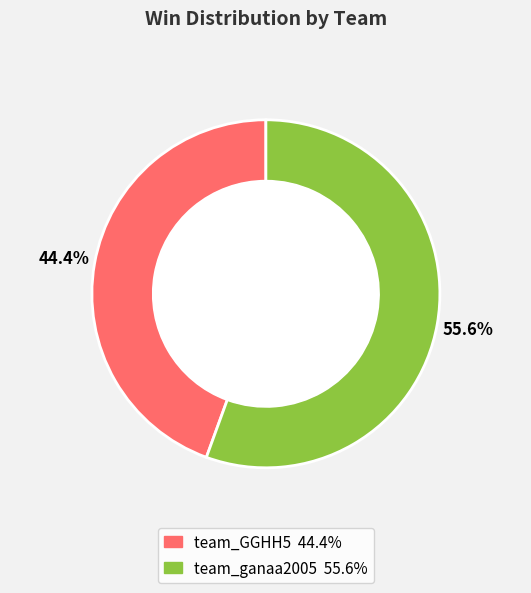

What percentage is the team_ganaa2005 slice, to the nearest percent?

56%